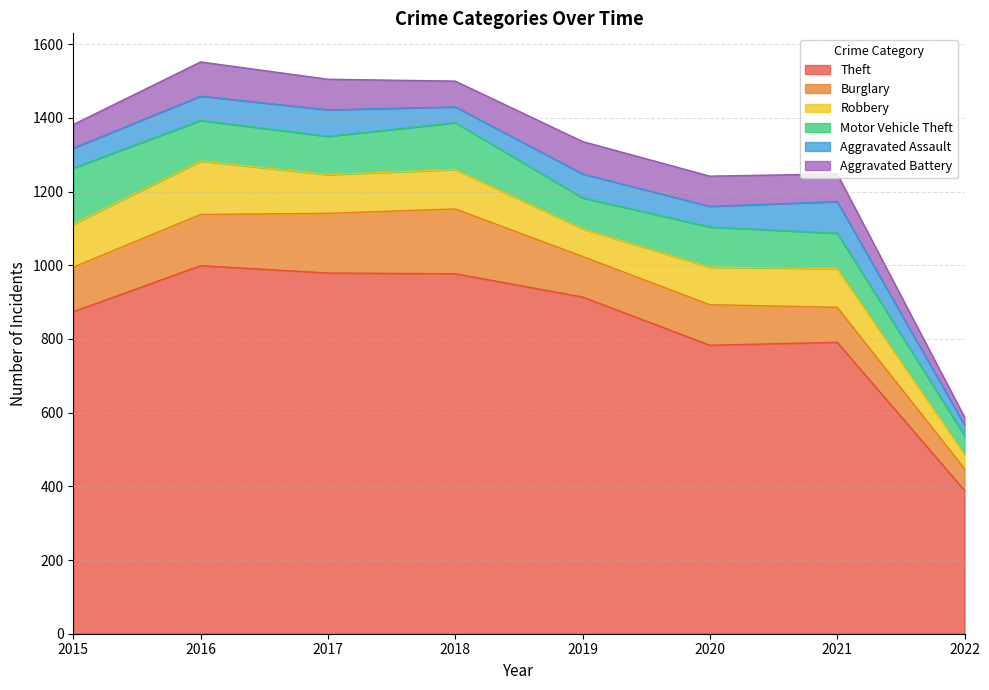

Rank the series by their maximum value, from lowest to highest.

Aggravated Assault, Aggravated Battery, Robbery, Motor Vehicle Theft, Burglary, Theft